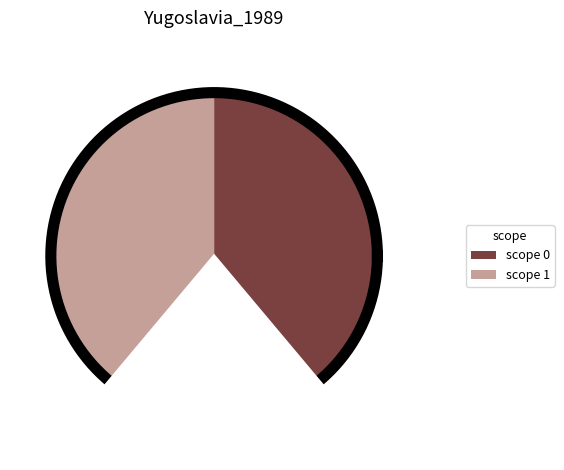

Which slice is the smallest?

scope_0